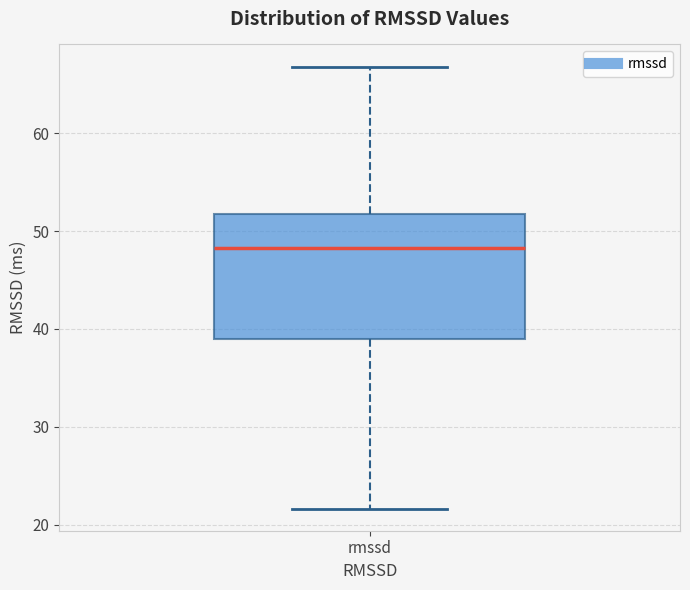

Where does the median line of the box for rmssd sit on the y-axis? The values are not printed on the chart, so give them approximately, as read against the axis.

48